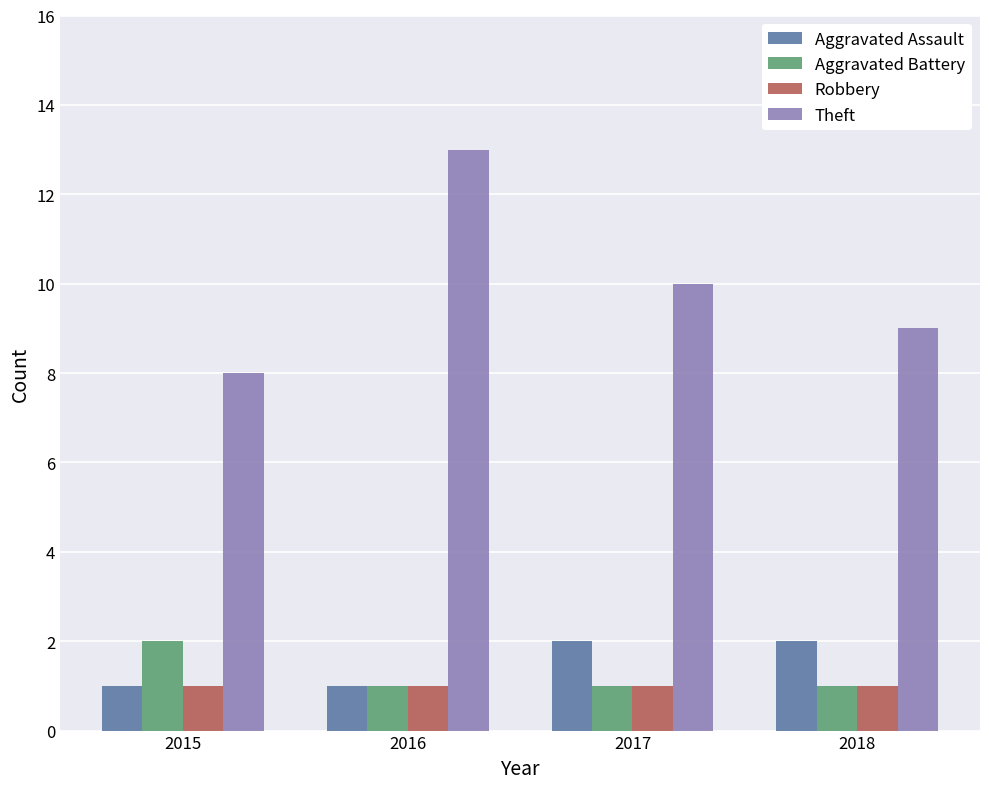

Reading left to right, transcribe all the data shown in this chart.

Aggravated Assault: 1	1	2	2
Aggravated Battery: 2	1	1	1
Robbery: 1	1	1	1
Theft: 8	13	10	9